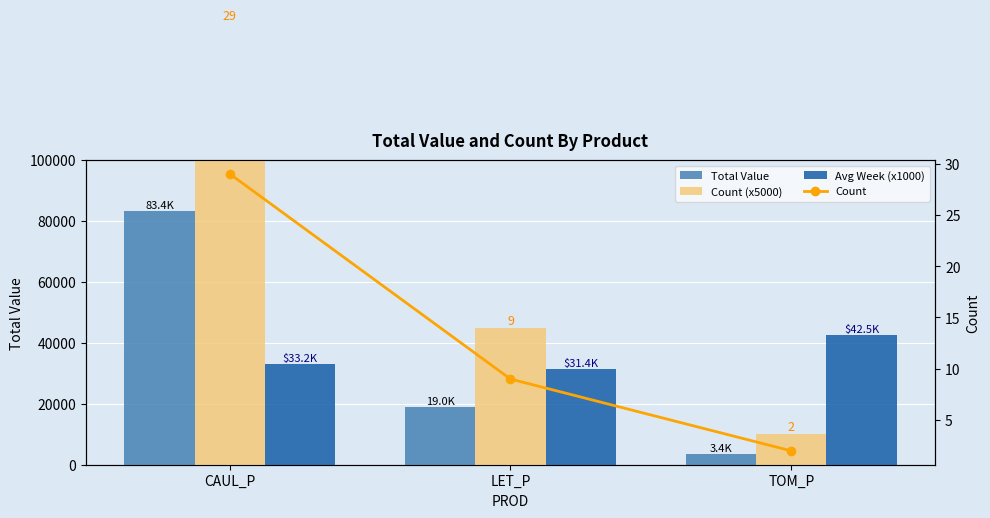

Reading right to left, what are all the values shown in this chart?

Total Value: 3416.7	19006.0	83370.4
Count (x5000): 10000.0	45000.0	145000.0
Avg Week (x1000): 42500.0	31400.0	33200.0
Count: 2.0	9.0	29.0